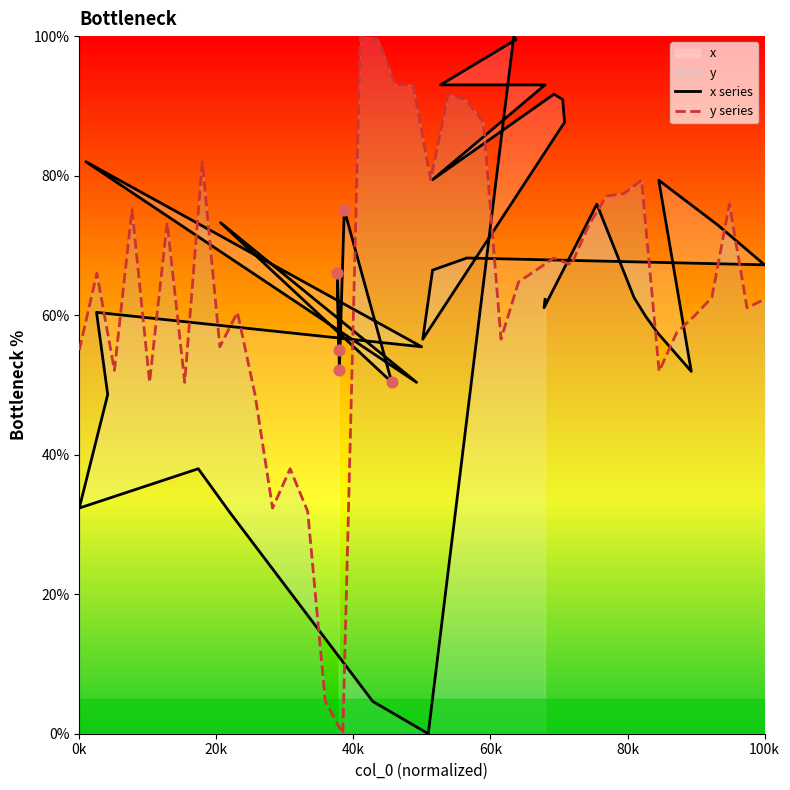

At how many categories does at least one series exceed 94?

2